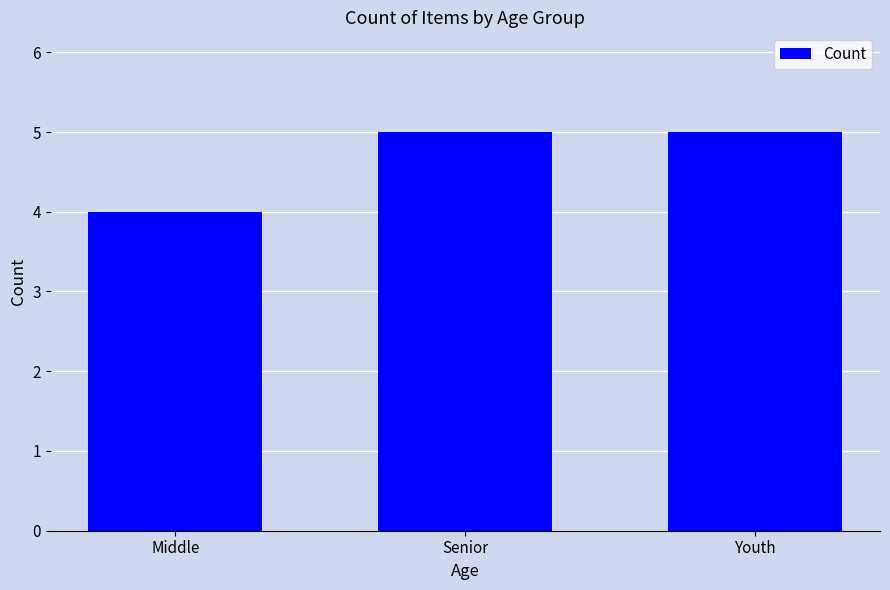

What is the change in value from Middle to Senior?

+1